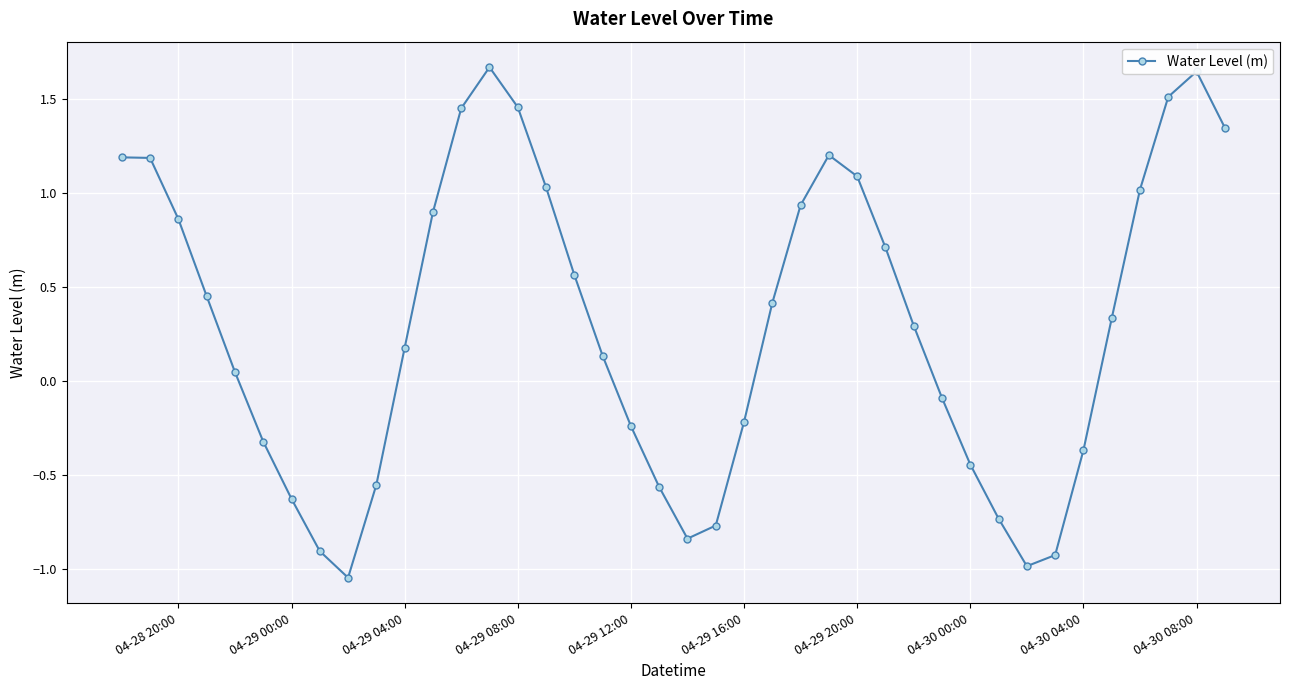

How many interior local valleys (lower than both neighbors) does the data have?

3